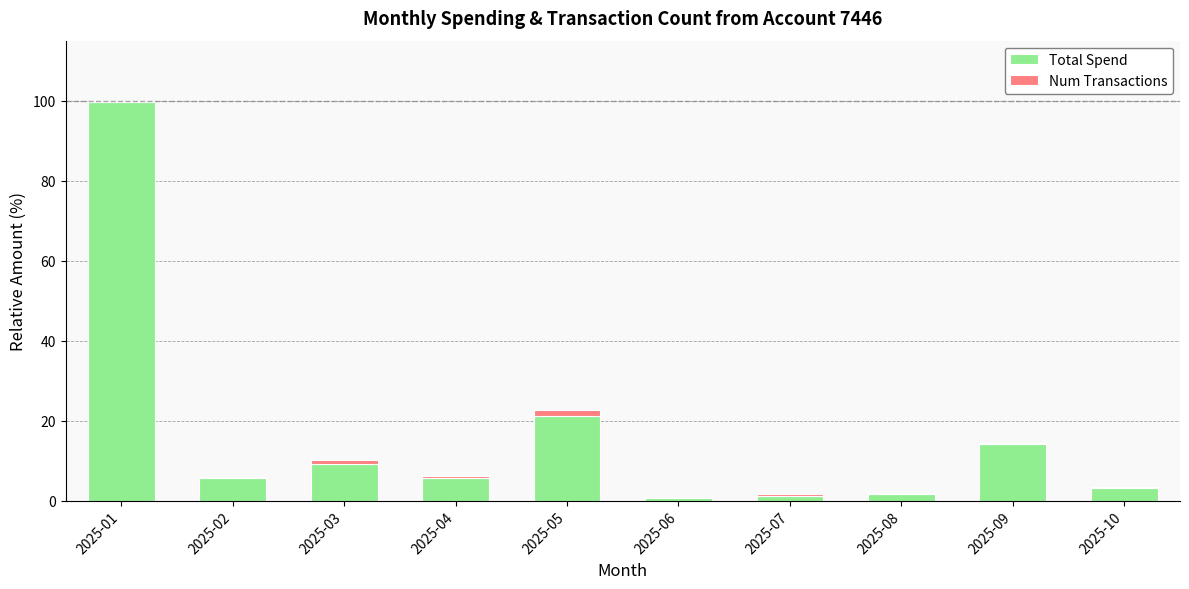

Are the bars horizontal?

No